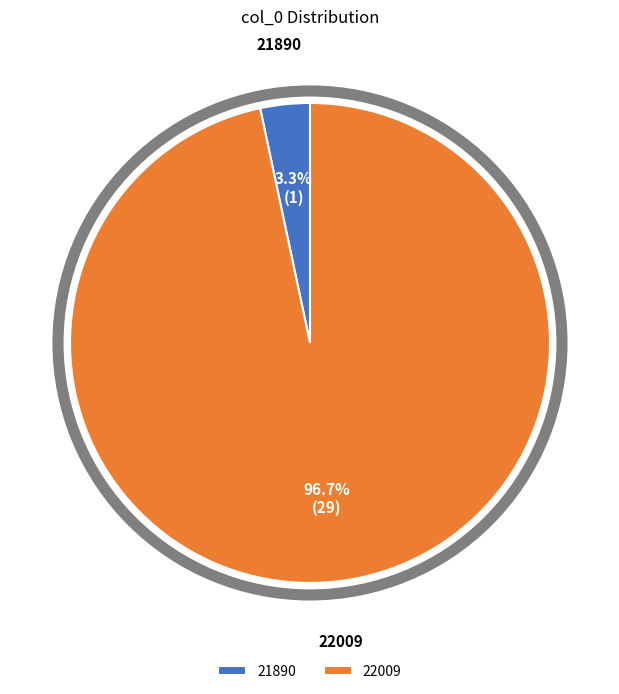

What percentage is NOT represented by 21890?

96.7%